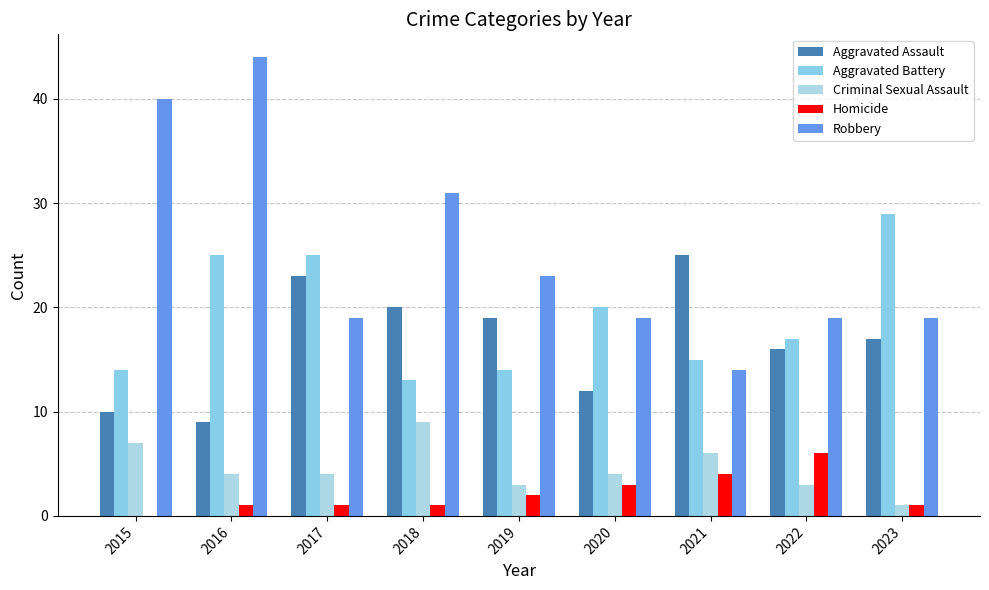

Rank the series at 2017 from highest to lowest value.

Aggravated Battery, Aggravated Assault, Robbery, Criminal Sexual Assault, Homicide